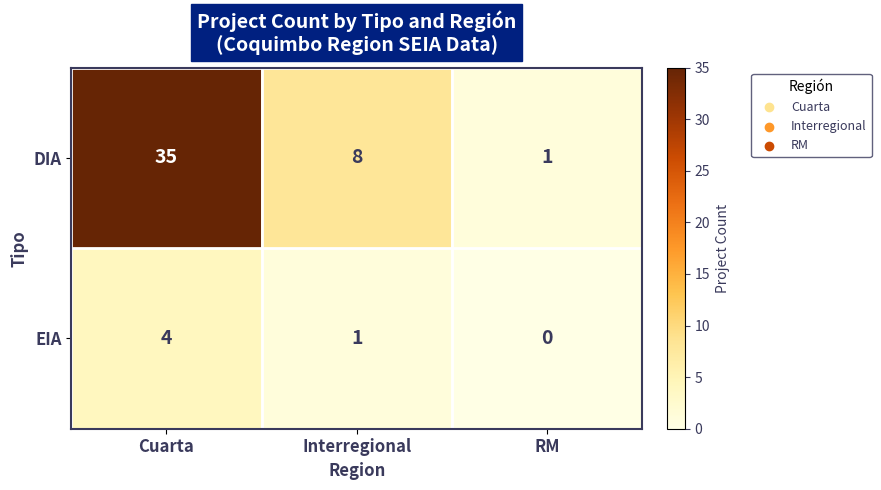

How many distinct data groups are displayed?

2